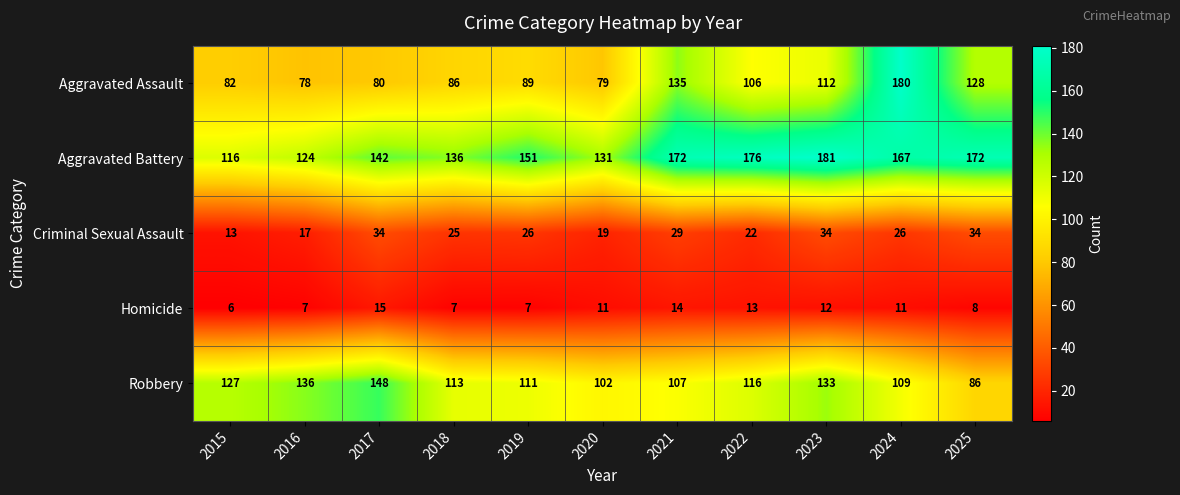

How many distinct data groups are displayed?

5